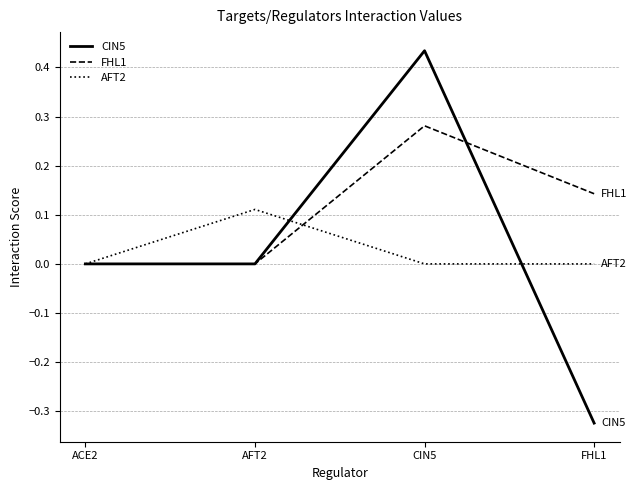

Rank the series by their maximum value, from lowest to highest.

AFT2, FHL1, CIN5